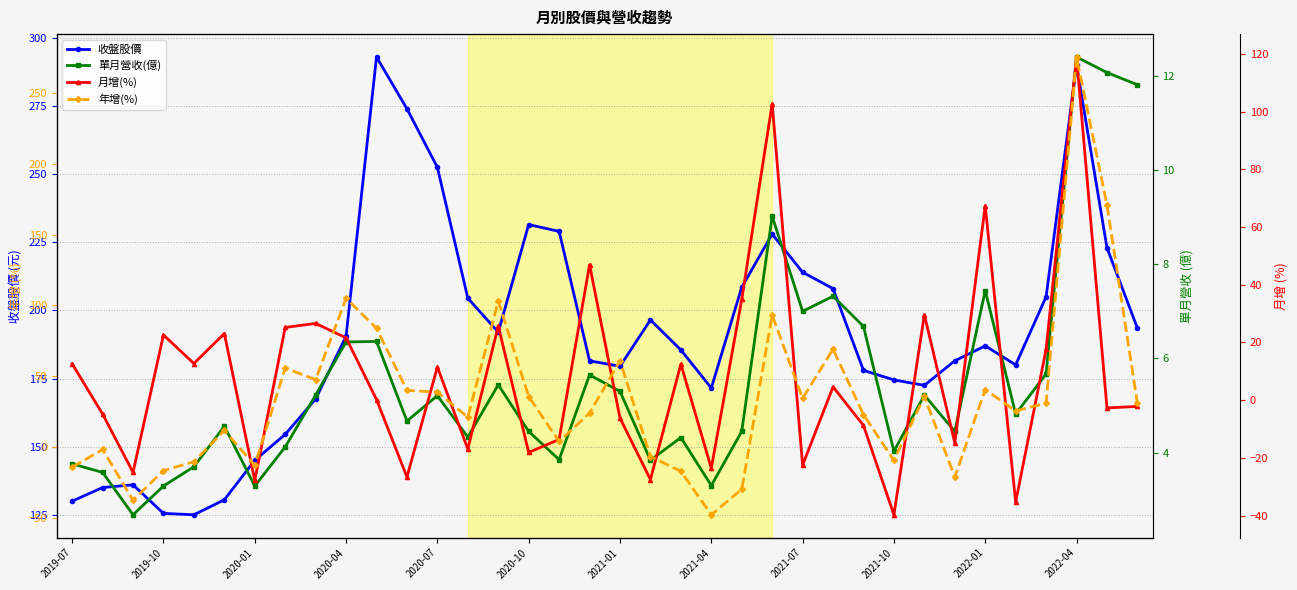

Is it true that 收盤股價 equals 231.5 at 2020-10?

True